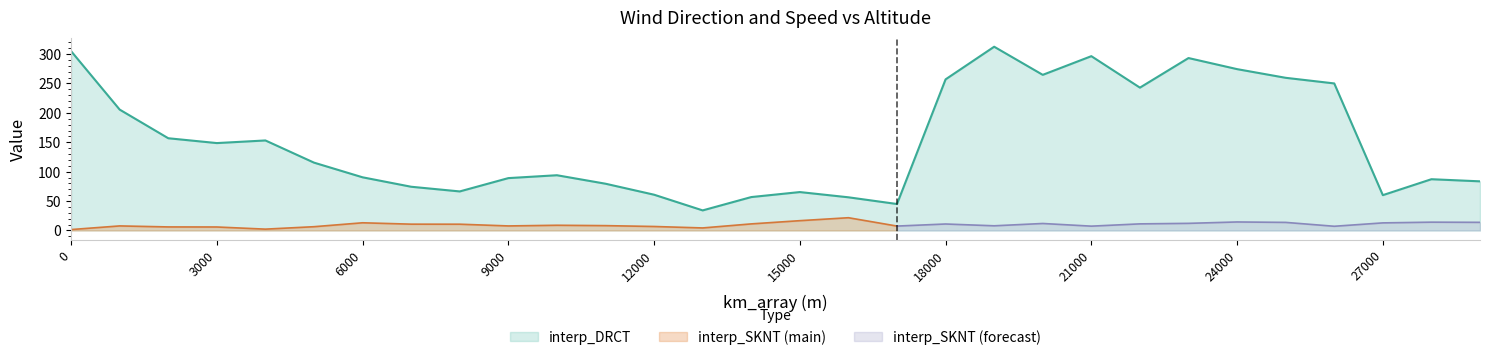

How many values exceed 115?

15